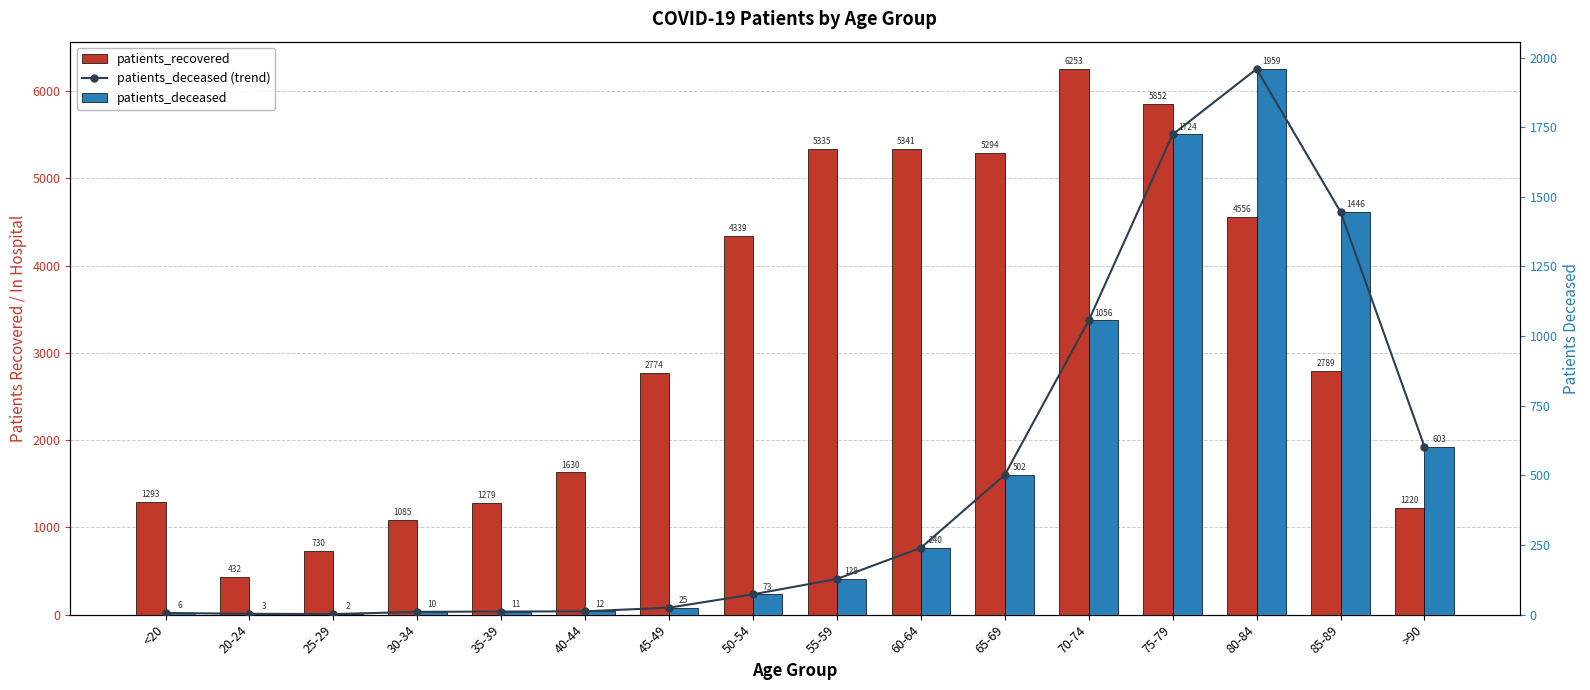

What is the average value of the patients_deceased (trend) series?

488